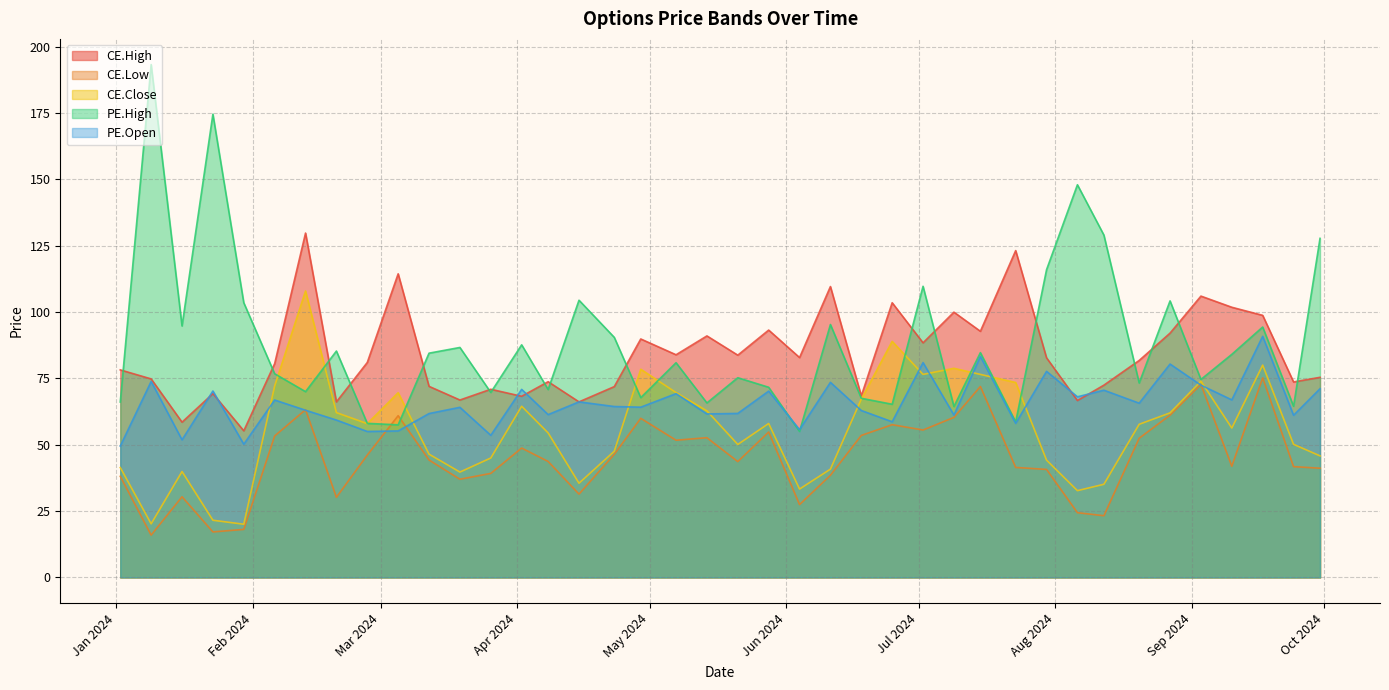

In CE.Low, how many points are higher than both neighbors (excluding endpoints)?

11